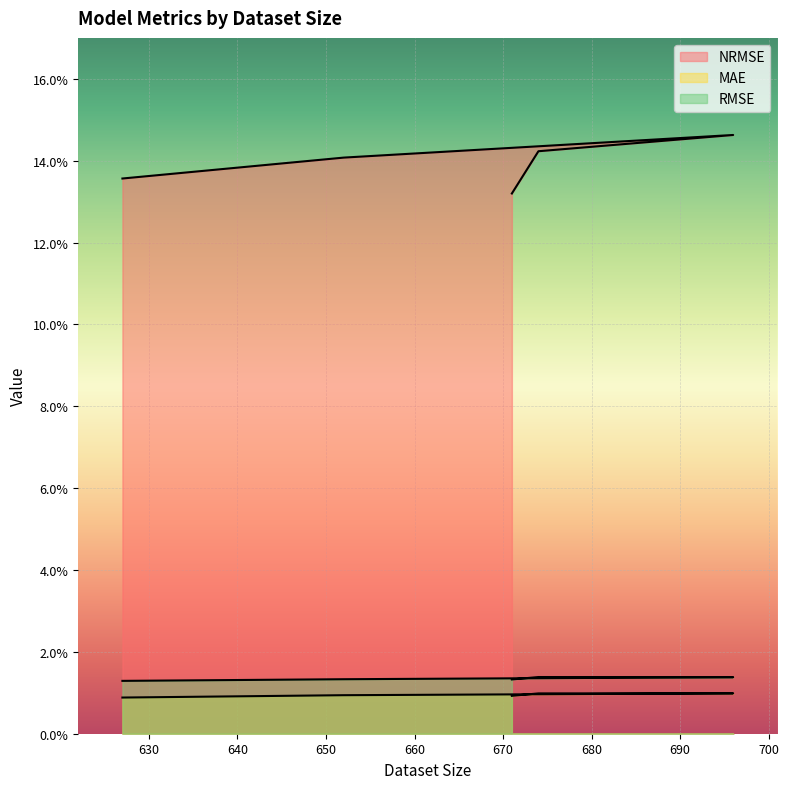

Which category has the highest value in the MAE series?

696